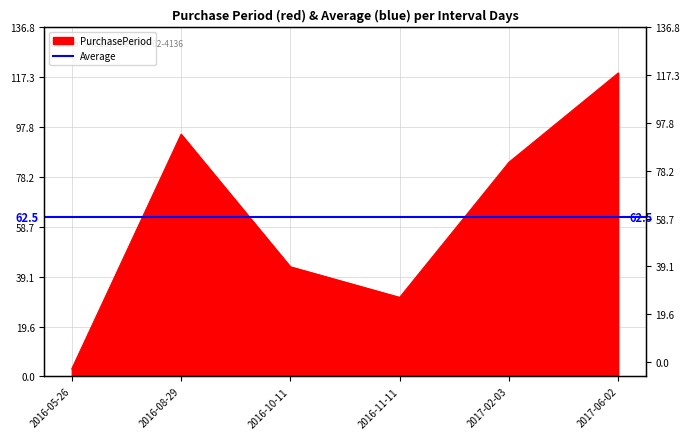

Where is the first local maximum?

2016-08-29